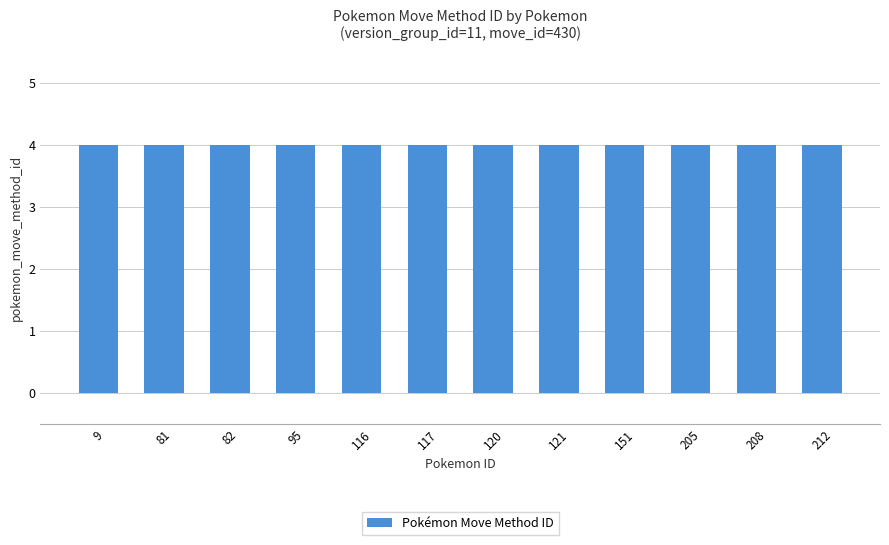

What is the value of the 7th bar from the left?

4